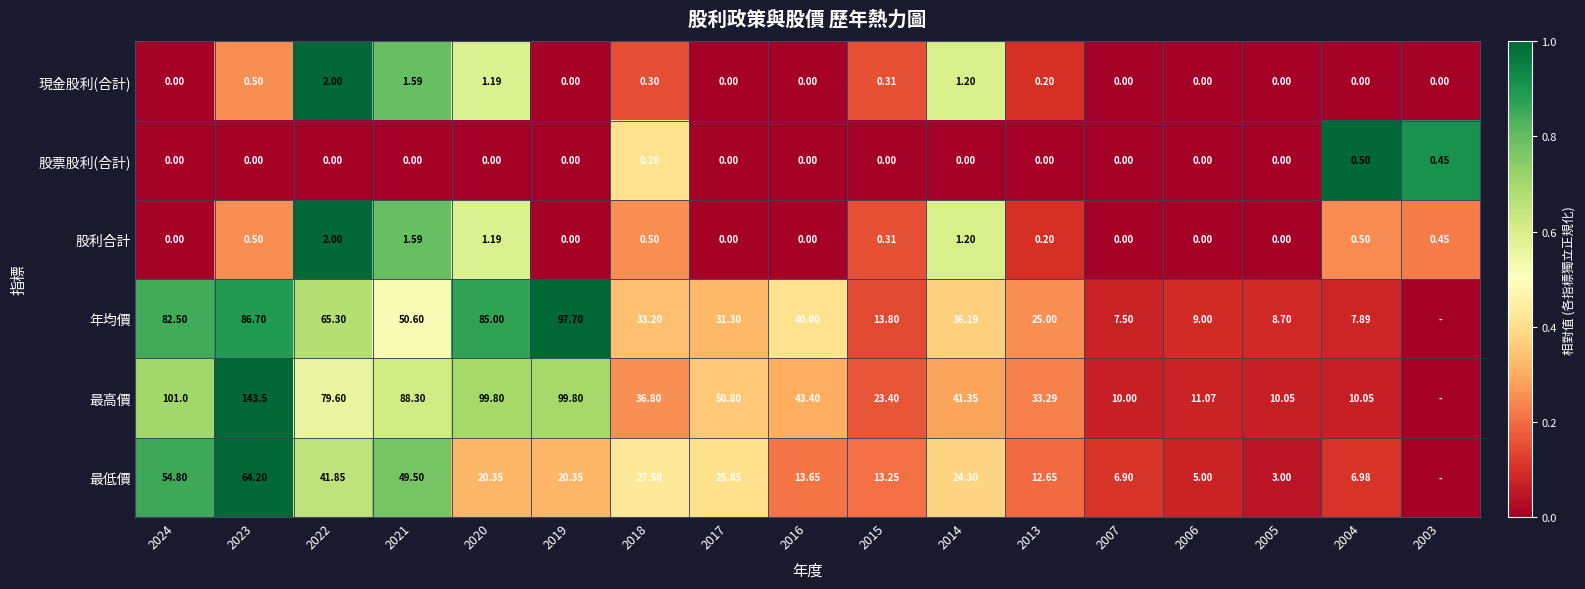

True or false: 股票股利(合計) has a value of 0.3 at 2023.

False